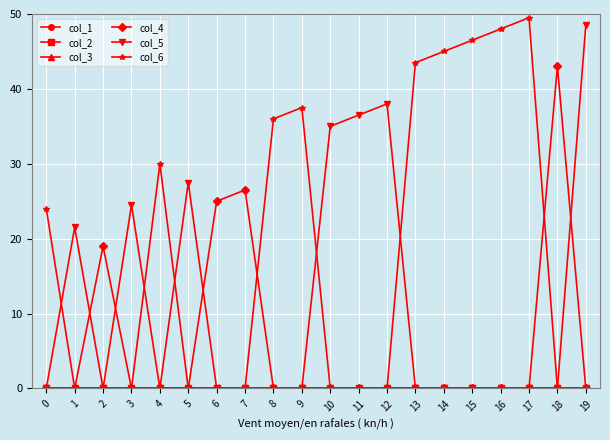

True or false: col_6 has more than 1 interior local peaks.

True